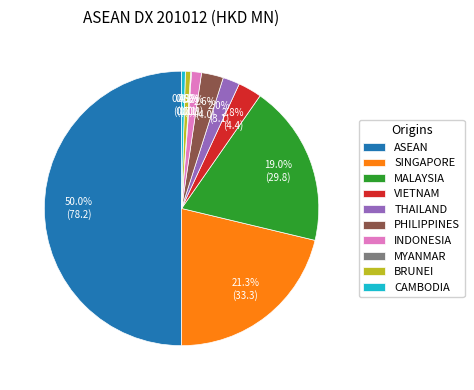

Between SINGAPORE and ASEAN, which is larger?

ASEAN